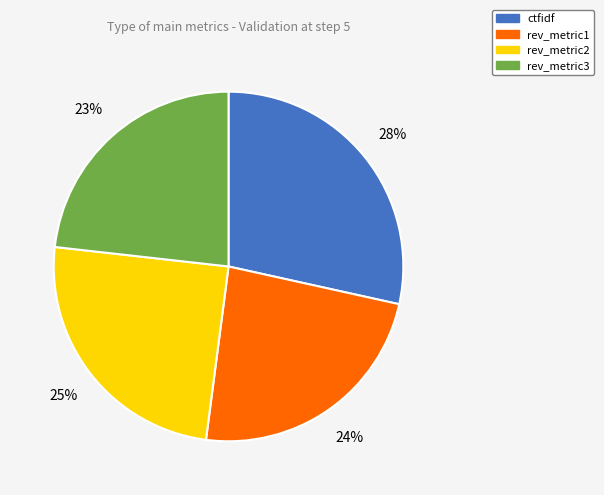

How many segments does this pie chart have?

4